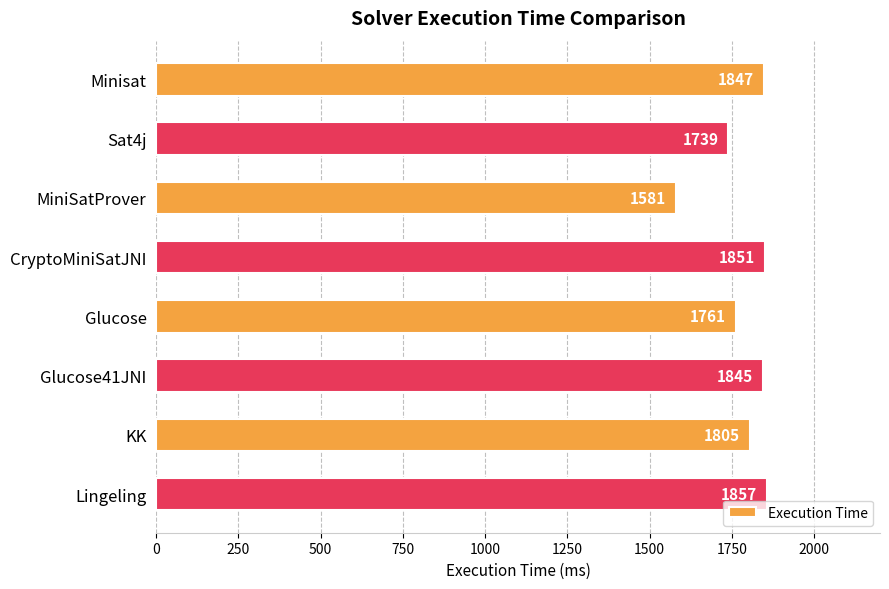

Rank the categories by value from highest to lowest.

Lingeling, CryptoMiniSatJNI, Minisat, Glucose41JNI, KK, Glucose, Sat4j, MiniSatProver